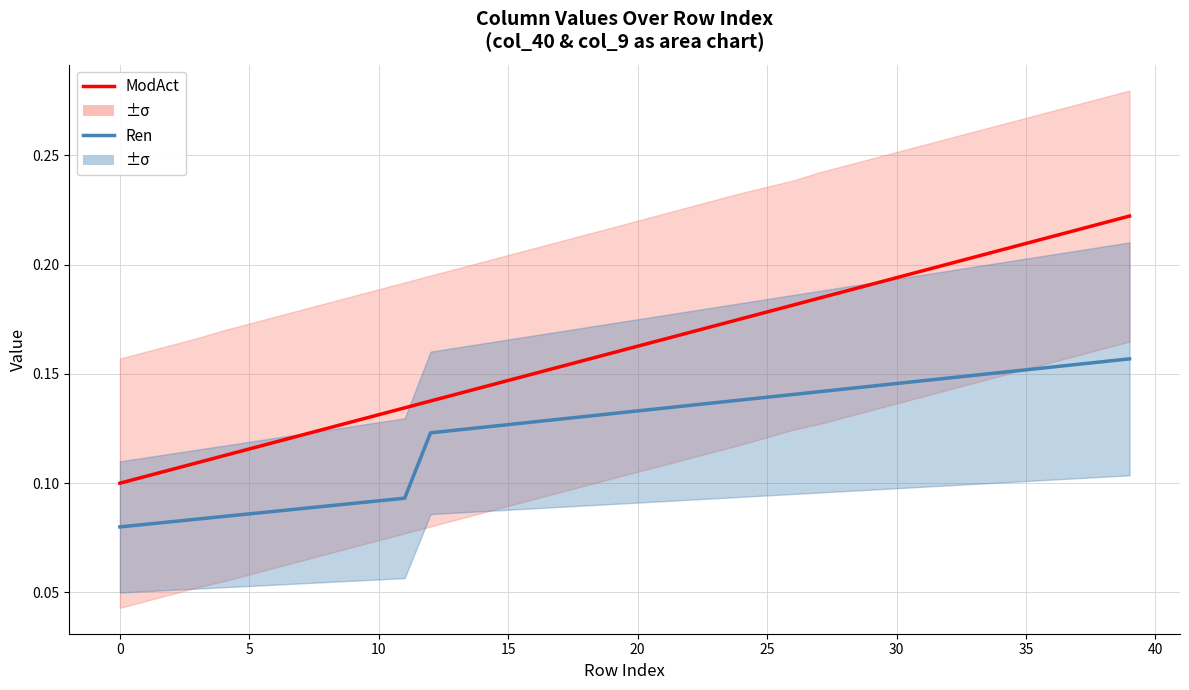

How many categories are shown in the chart?

40